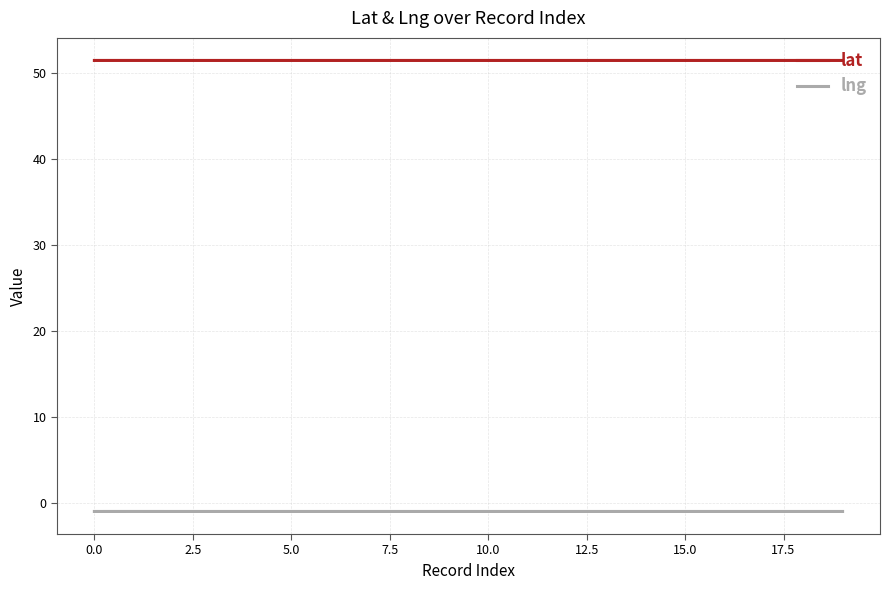

What is the maximum value shown in the chart?

51.5